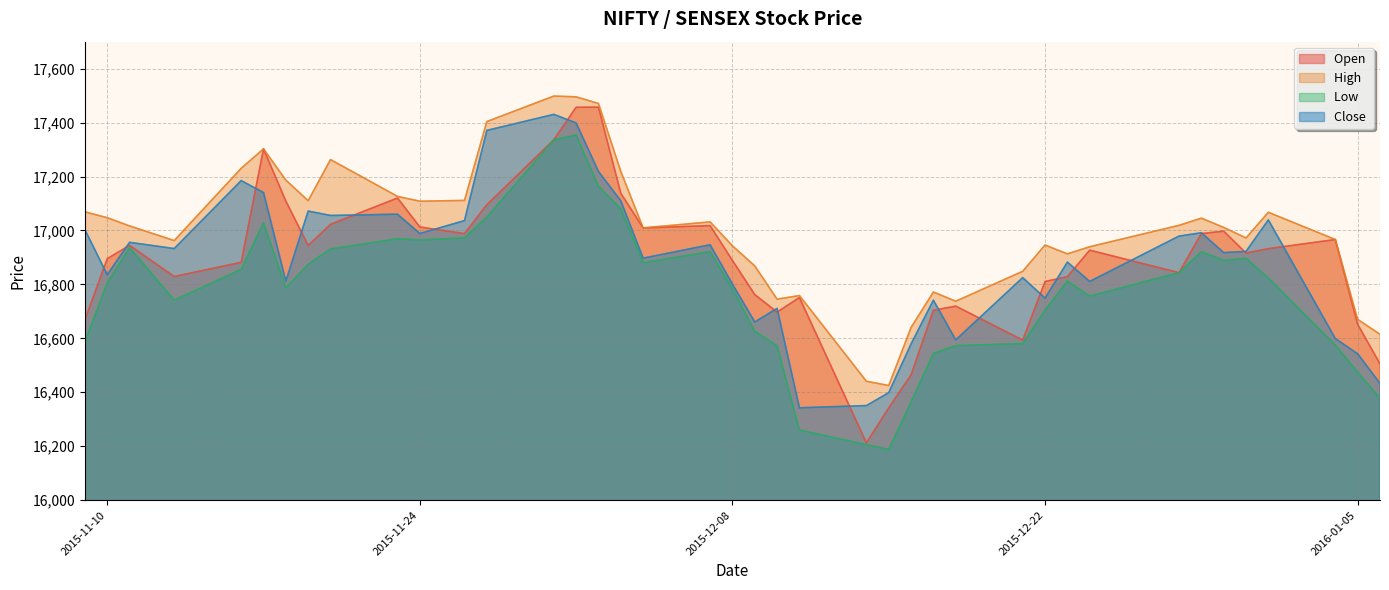

At how many categories does at least one series exceed 16400?

40